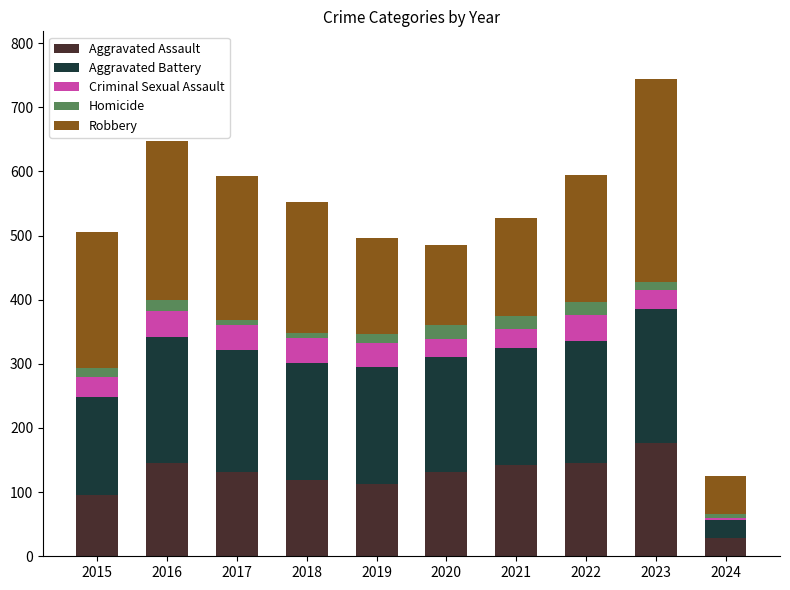

At which category is the sum across all series the highest?

2023